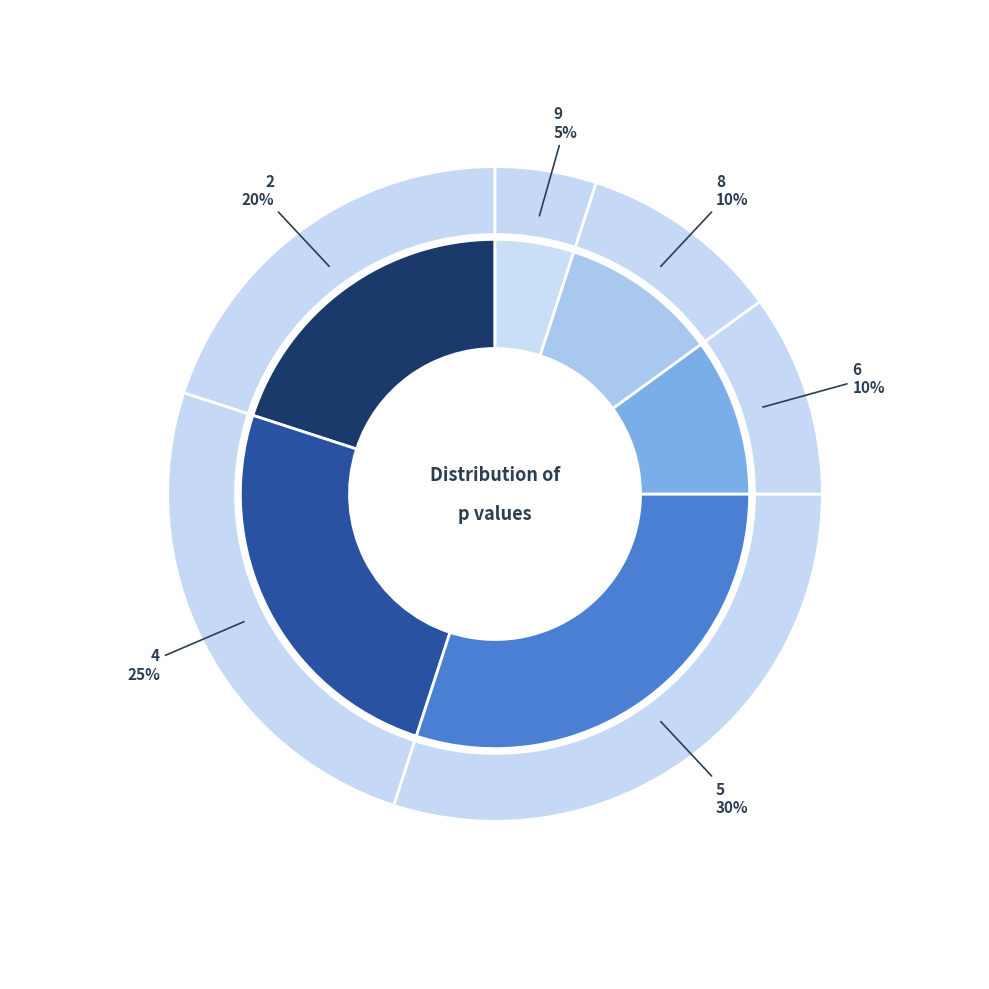

What is the change in value from 2 to 9?

-0.2